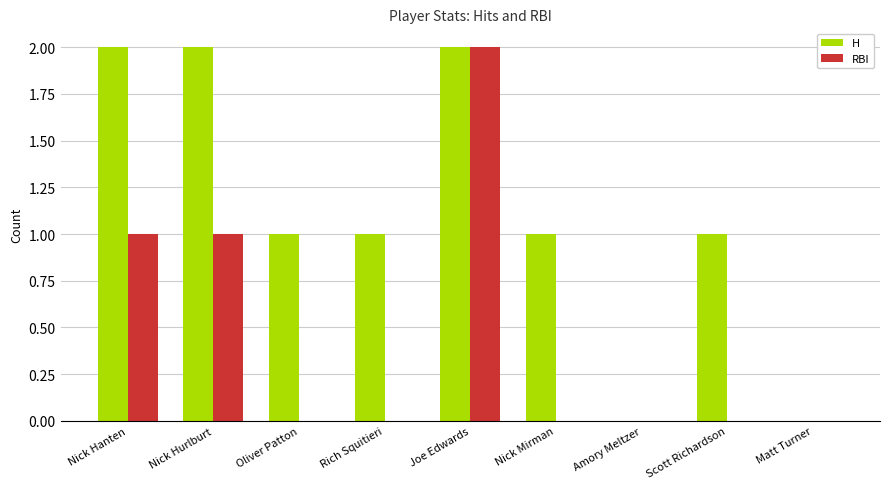

Is it true that H equals 1 at Joe Edwards?

False